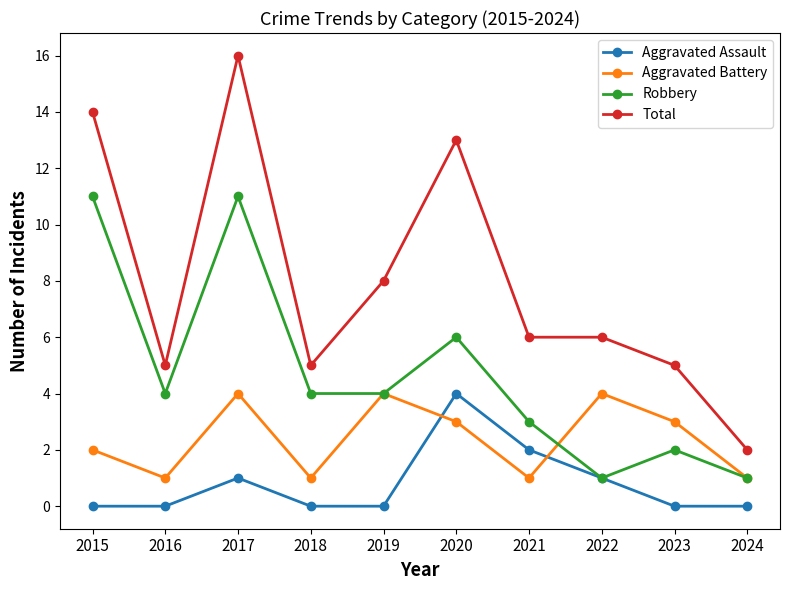

Where is Total nearest to the value 9?

2019